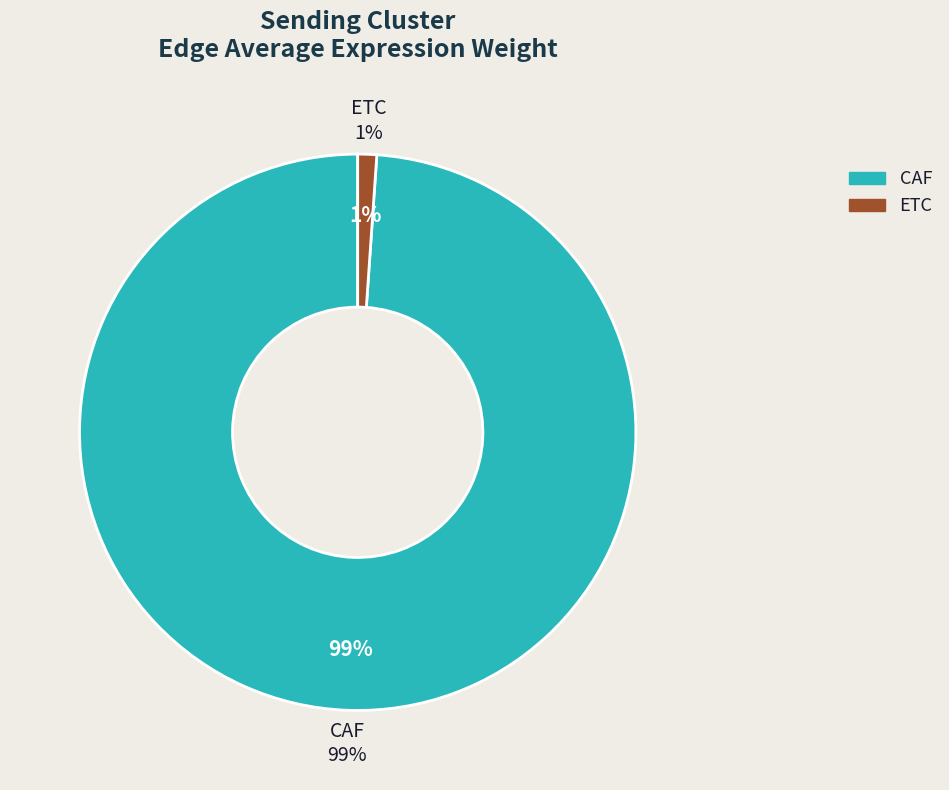

Does ETC account for over 50% of the chart?

No